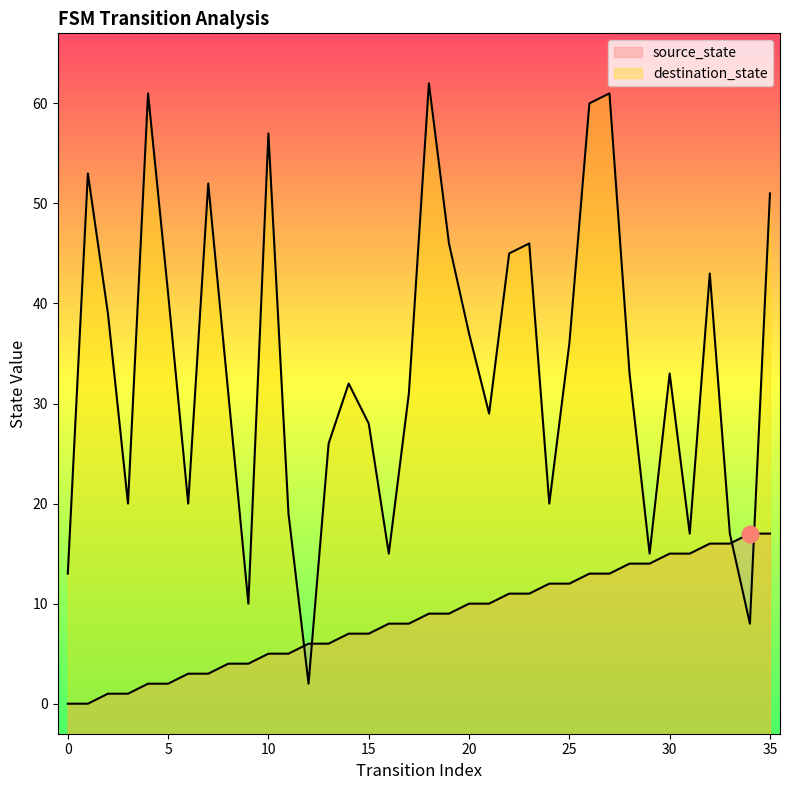

Where is destination_state nearest to the value 32?

14